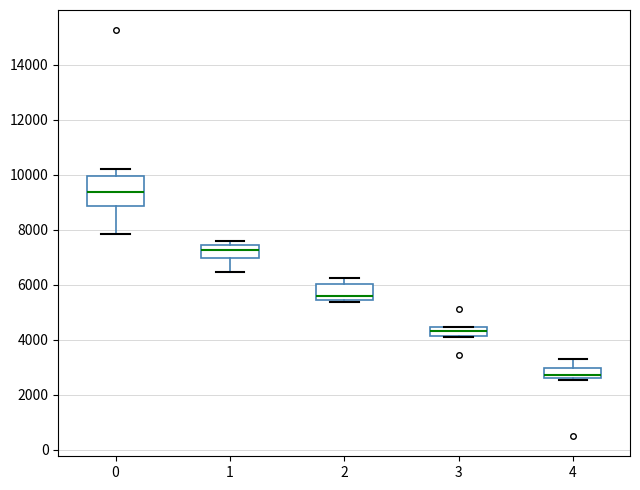

Comparing the boxes themselves (not the whiskers), which one is the tallest?

0